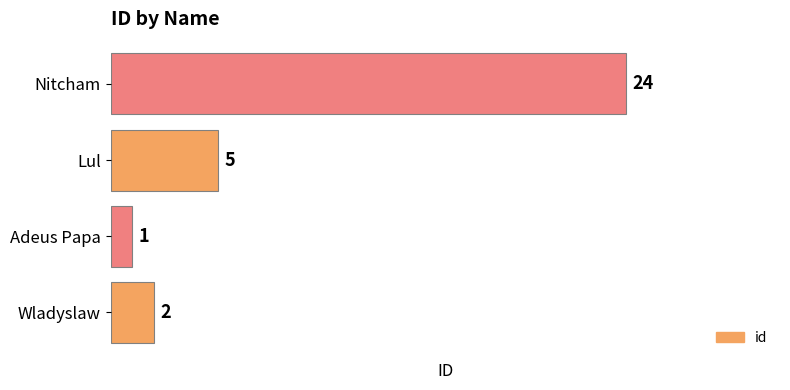

List the labels in order of value, largest first.

Nitcham, Lul, Wladyslaw, Adeus Papa